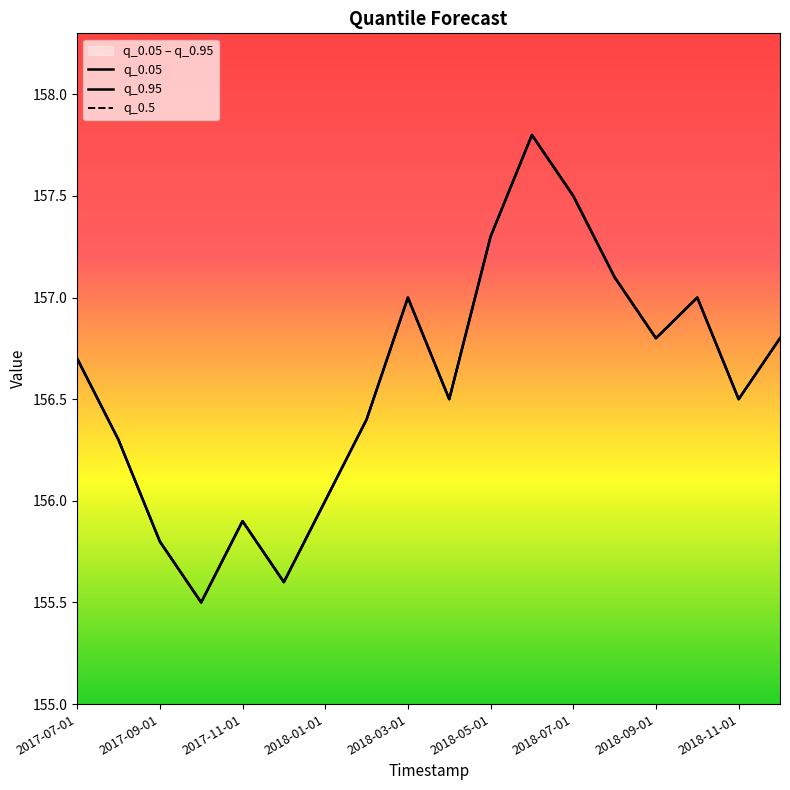

What is the approximate value of q_0.95 at 2018-07-01?

157.5